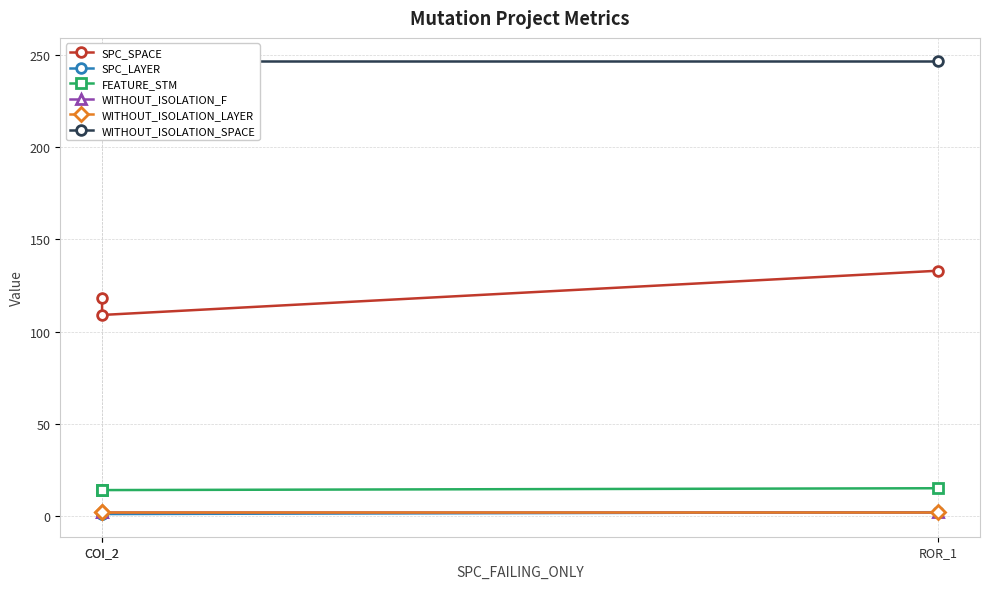

Reading left to right, extract all data points from this chart.

SPC_SPACE: COI_2=118	COI_2=109	ROR_1=133
SPC_LAYER: COI_2=1	COI_2=1	ROR_1=2
FEATURE_STM: COI_2=14	COI_2=14	ROR_1=15
WITHOUT_ISOLATION_F: COI_2=2	COI_2=2	ROR_1=2
WITHOUT_ISOLATION_LAYER: COI_2=2	COI_2=2	ROR_1=2
WITHOUT_ISOLATION_SPACE: COI_2=247	COI_2=247	ROR_1=247